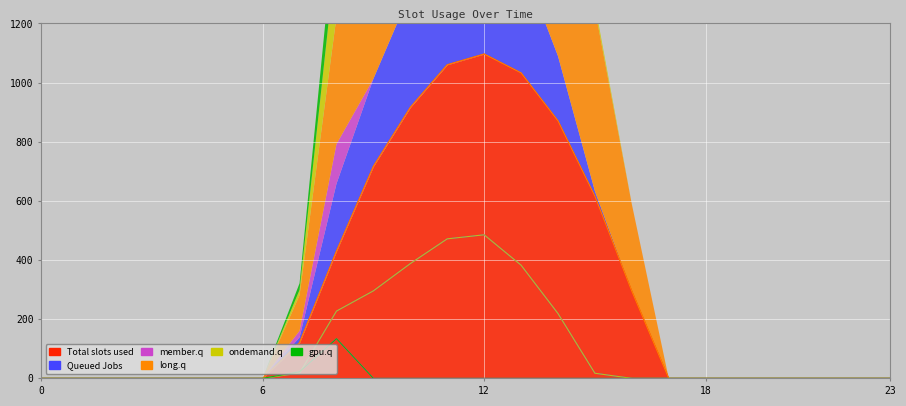

Reading left to right, extract all data points from this chart.

Series_0.0: 0=0.0	1=0.0	2=0.0	3=0.0	4=0.0	5=0.0	6=0.0	7=120.6	8=430.3	9=716.9	10=916.2	11=1060.3	12=1096.7	13=1032.9	14=870.6	15=615.9	16=294.5	17=0.0	18=0.0	19=0.0	20=0.0	21=0.0	22=0.0	23=0.0
Series_0.1: 0=0.0	1=0.0	2=0.0	3=0.0	4=0.0	5=0.0	6=0.0	7=17.7	8=227.5	9=295.9	10=388.1	11=471.7	12=485.4	13=382.7	14=219.2	15=17.3	16=0.0	17=0.0	18=0.0	19=0.0	20=0.0	21=0.0	22=0.0	23=0.0
Series_0.2: 0=0.0	1=0.0	2=0.0	3=0.0	4=0.0	5=0.0	6=0.0	7=22.3	8=134.2	9=0.0	10=0.0	11=0.0	12=0.0	13=0.0	14=0.0	15=0.0	16=0.0	17=0.0	18=0.0	19=0.0	20=0.0	21=0.0	22=0.0	23=0.0
Series_1.0: 0=0.0	1=0.0	2=0.0	3=0.0	4=0.0	5=0.0	6=0.0	7=120.6	8=430.3	9=716.9	10=916.2	11=1060.3	12=1096.7	13=1032.9	14=870.6	15=615.9	16=294.5	17=0.0	18=0.0	19=0.0	20=0.0	21=0.0	22=0.0	23=0.0
Series_1.1: 0=0.0	1=0.0	2=0.0	3=0.0	4=0.0	5=0.0	6=0.0	7=17.7	8=227.5	9=295.9	10=388.1	11=471.7	12=485.4	13=382.7	14=219.2	15=17.3	16=0.0	17=0.0	18=0.0	19=0.0	20=0.0	21=0.0	22=0.0	23=0.0
Series_1.2: 0=0.0	1=0.0	2=0.0	3=0.0	4=0.0	5=0.0	6=0.0	7=22.3	8=134.2	9=0.0	10=0.0	11=0.0	12=0.0	13=0.0	14=0.0	15=0.0	16=0.0	17=0.0	18=0.0	19=0.0	20=0.0	21=0.0	22=0.0	23=0.0